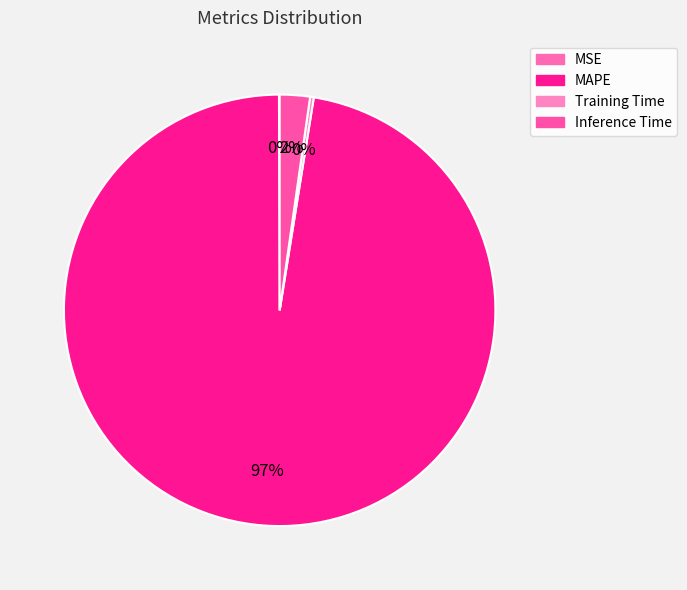

Count the number of slices in the pie.

4